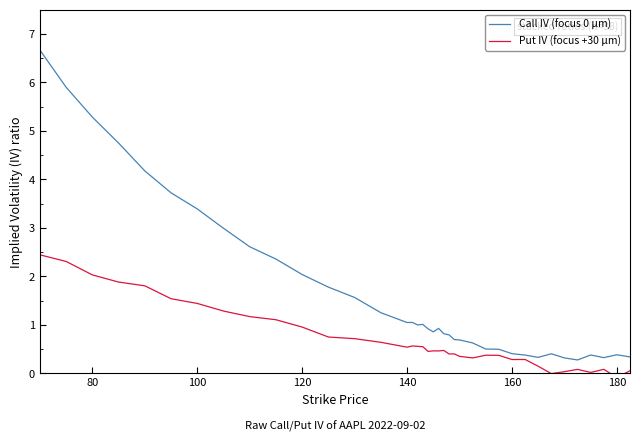

What is the average value of the Call IV (focus 0 μm) series?

1.7